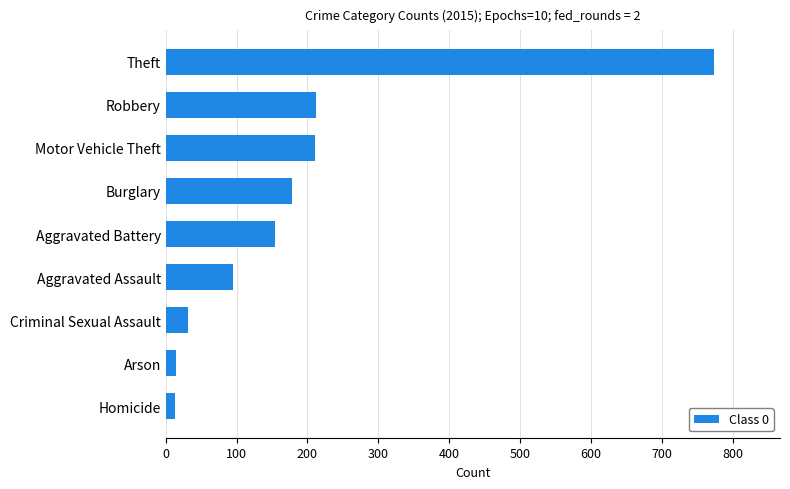

What is the average value?

187